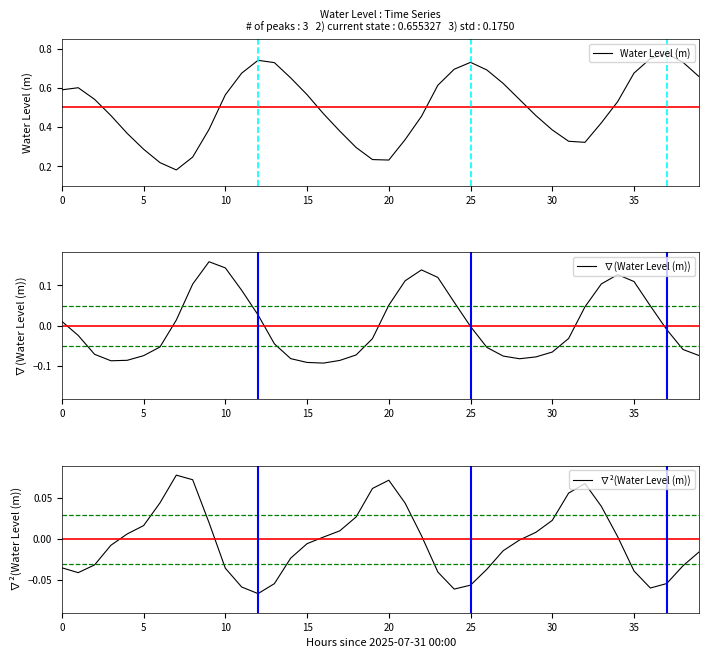

How many lines are shown in the chart?

3